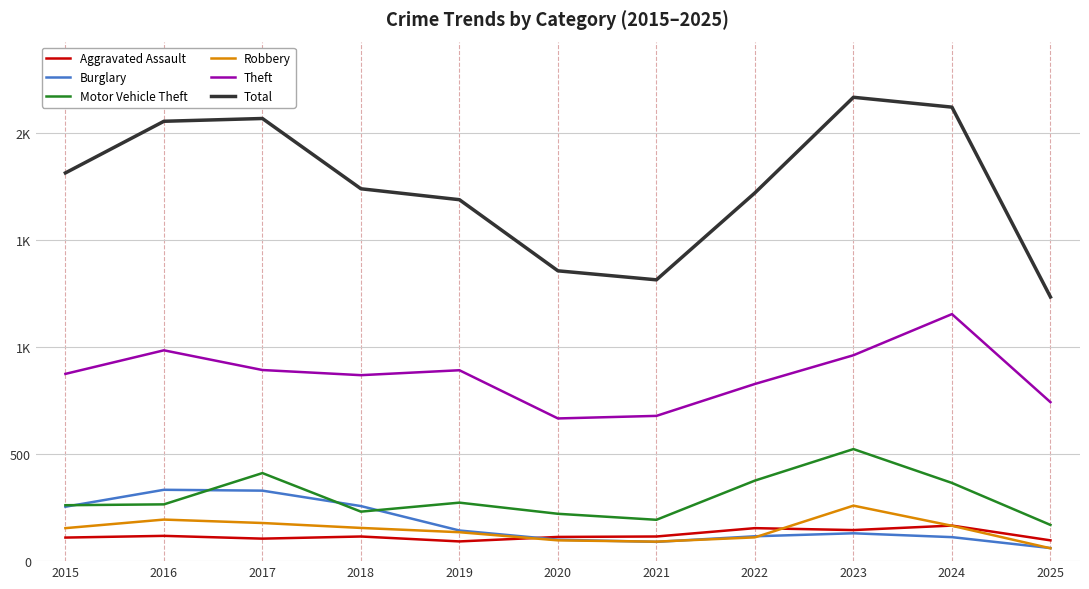

Does the chart have visible grid lines?

Yes